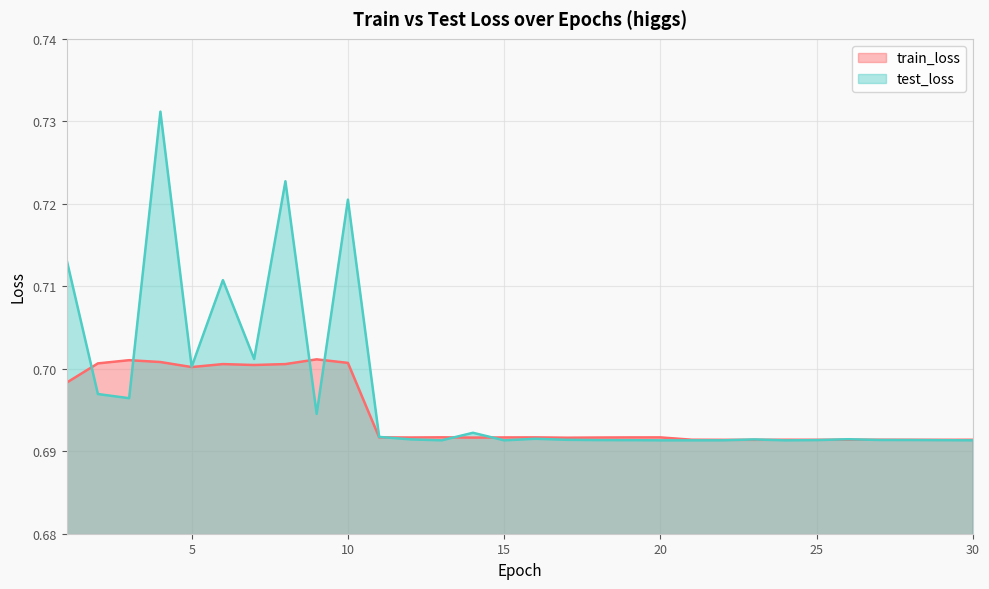

Where is the first local minimum for test_loss?

3